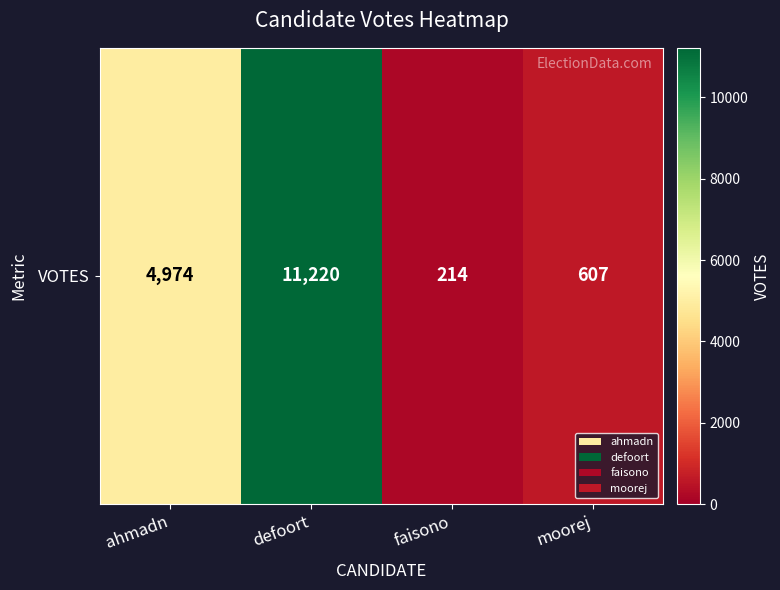

What is the smallest value displayed?

214